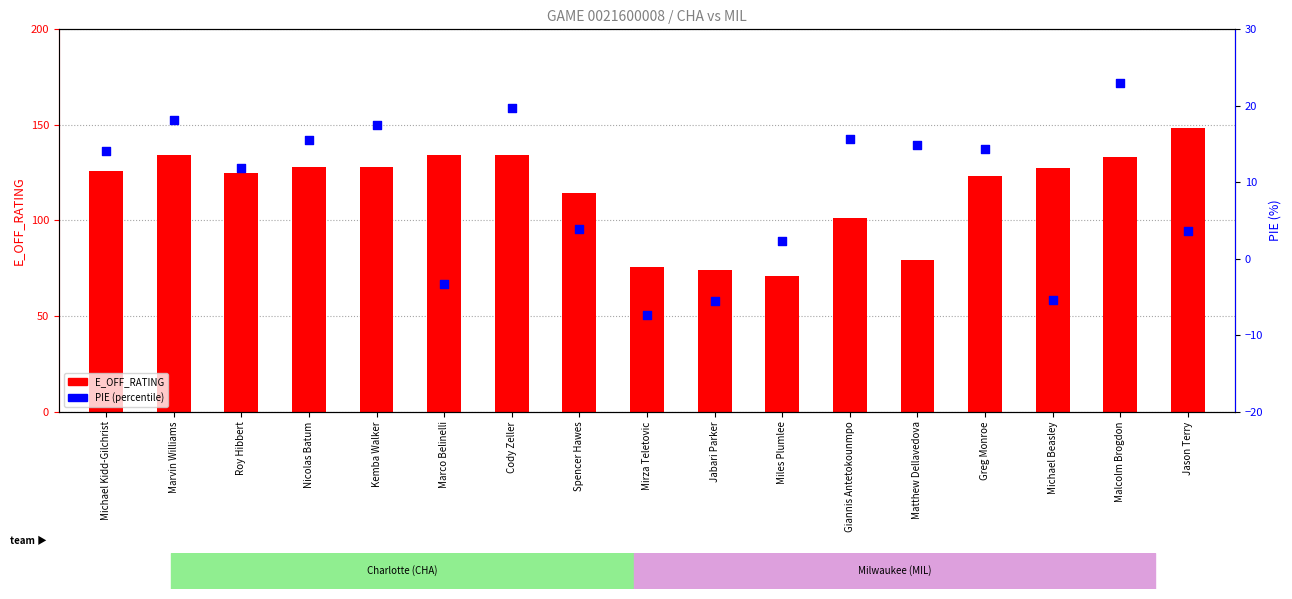

Which series has the largest Y range (max minus min)?

E_OFF_RATING